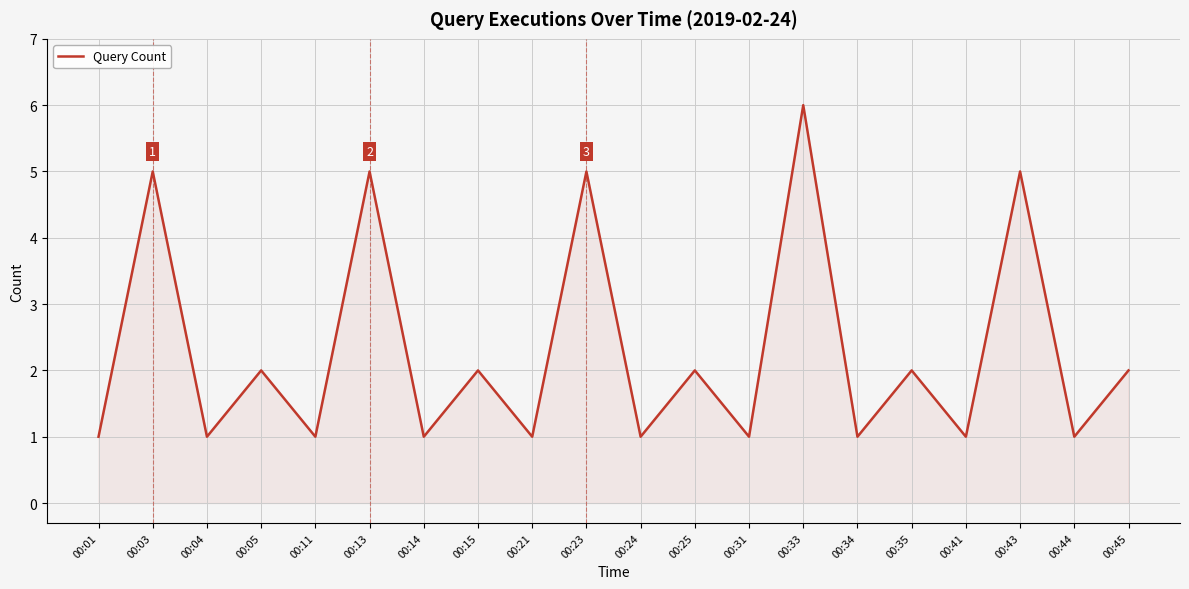

What is the greatest value displayed?

6